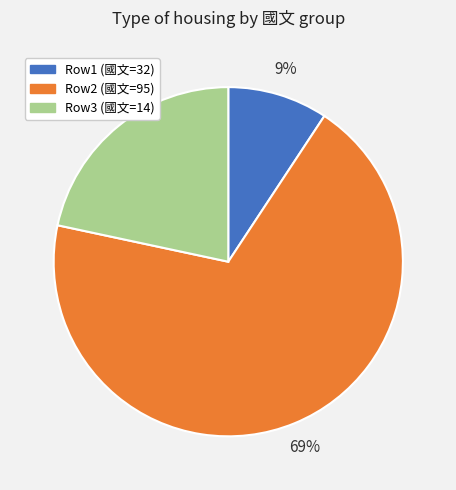

Is there a majority slice in this chart?

Yes